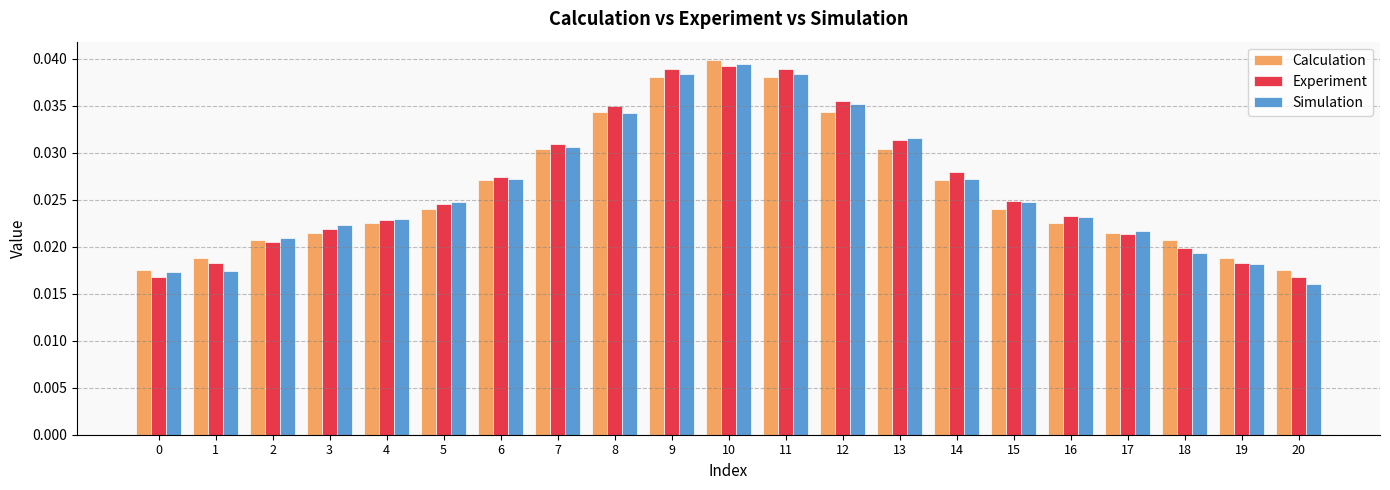

At which category is the sum across all series the highest?

10